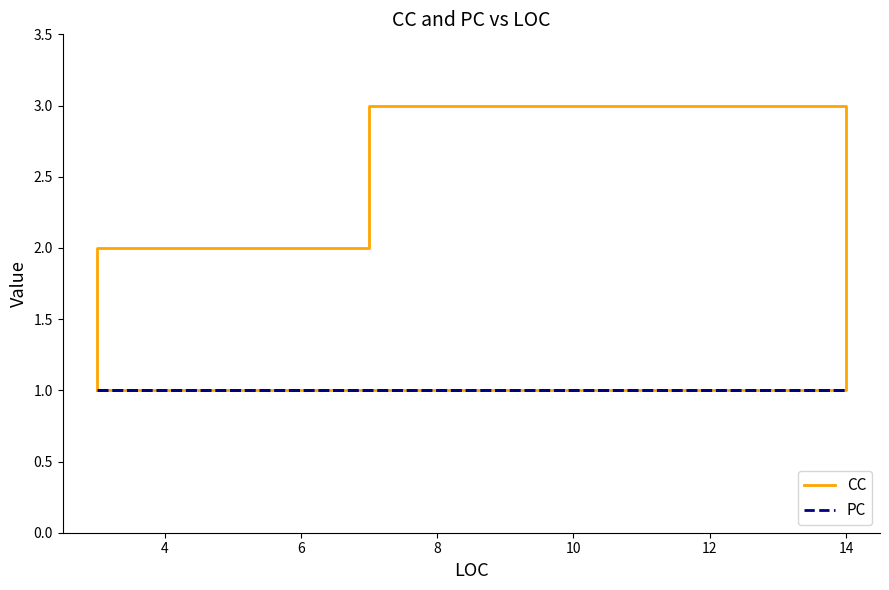

What is the difference between the maximum and second lowest values in the CC series?

2